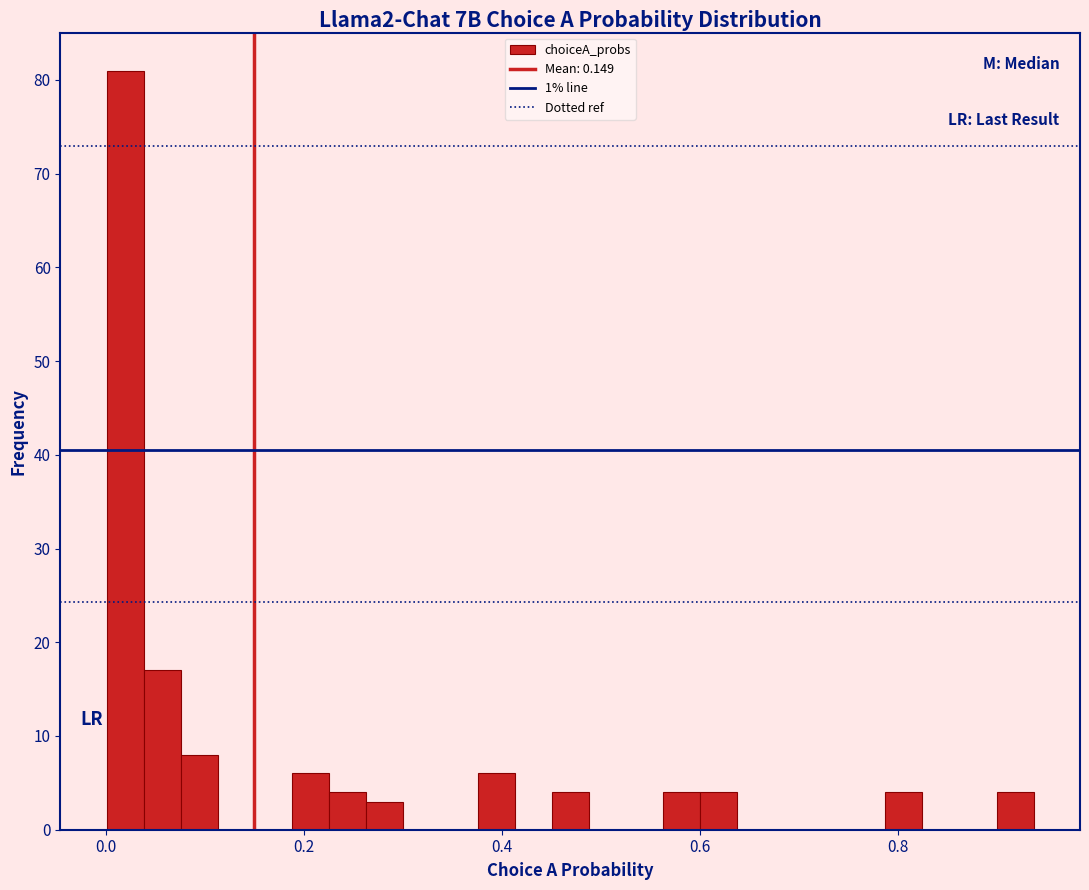

Read against the x-axis, roughly where is the centre of the tallest bar?

0.02